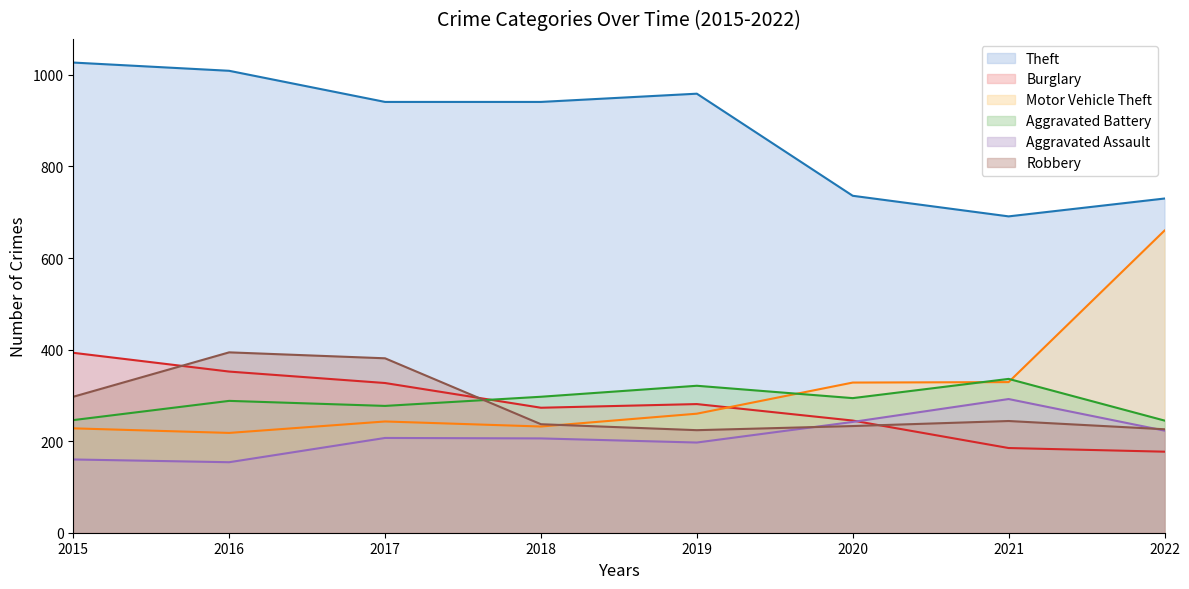

Is it true that Burglary equals 309 at 2022?

False